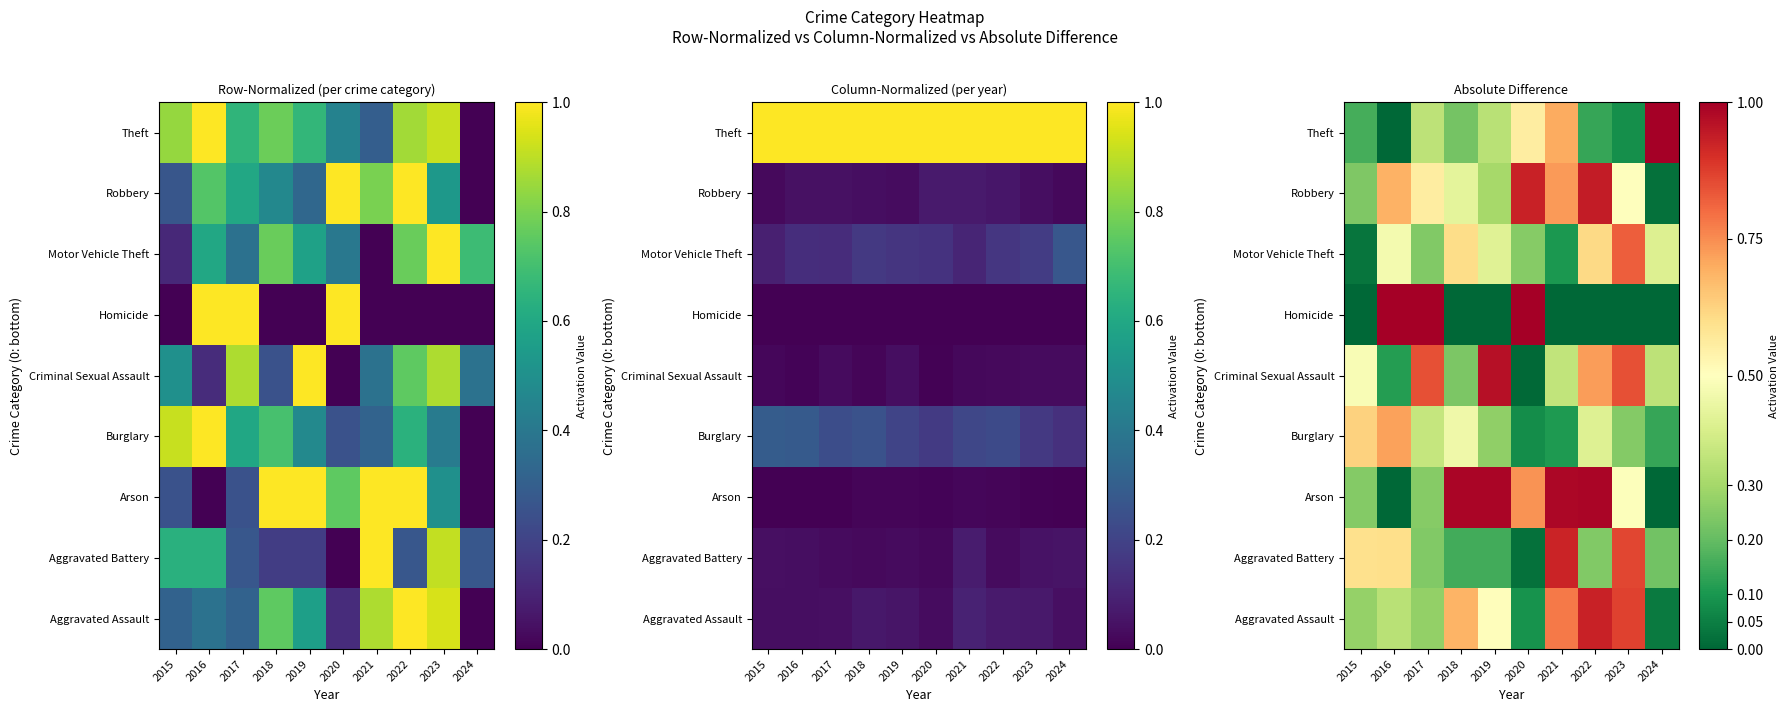

What is the difference between the maximum and minimum values in the Theft series?

1.0